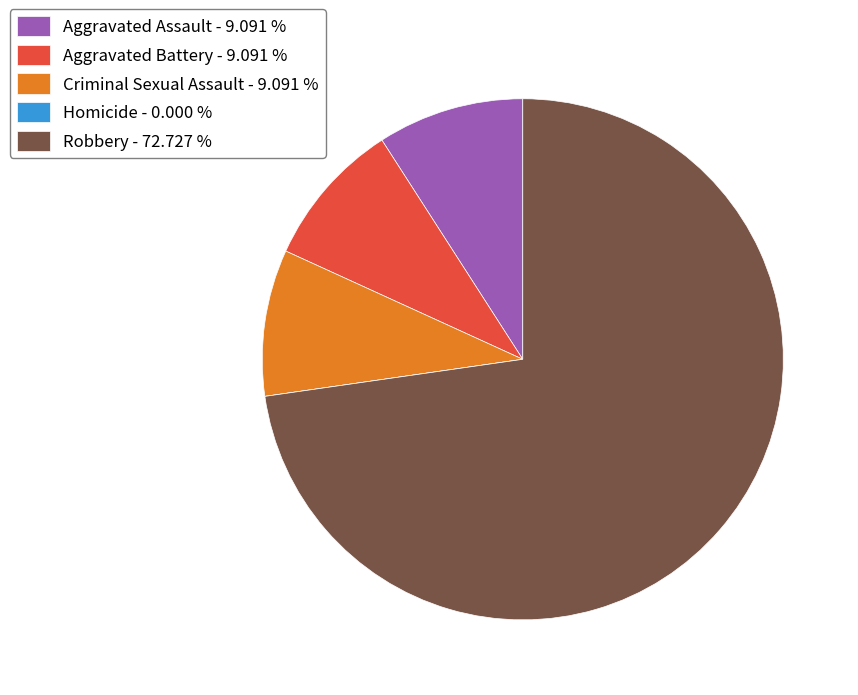

Does Criminal Sexual Assault - 9.091 % account for over 50% of the chart?

No